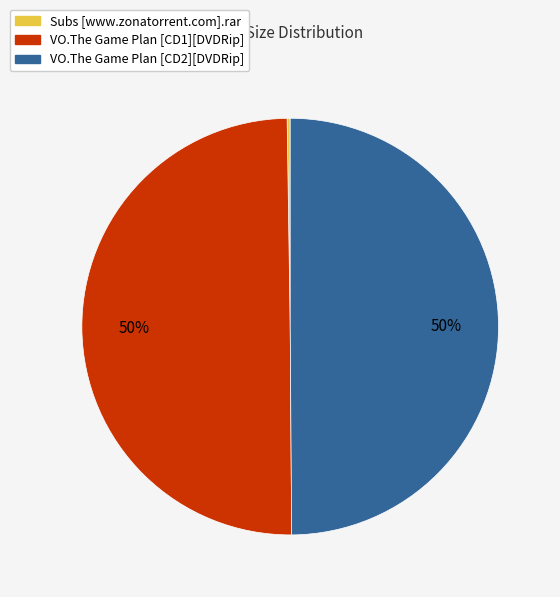

The VO.The Game Plan [CD2][DVDRip] slice represents 58% of the pie. True or false?

False